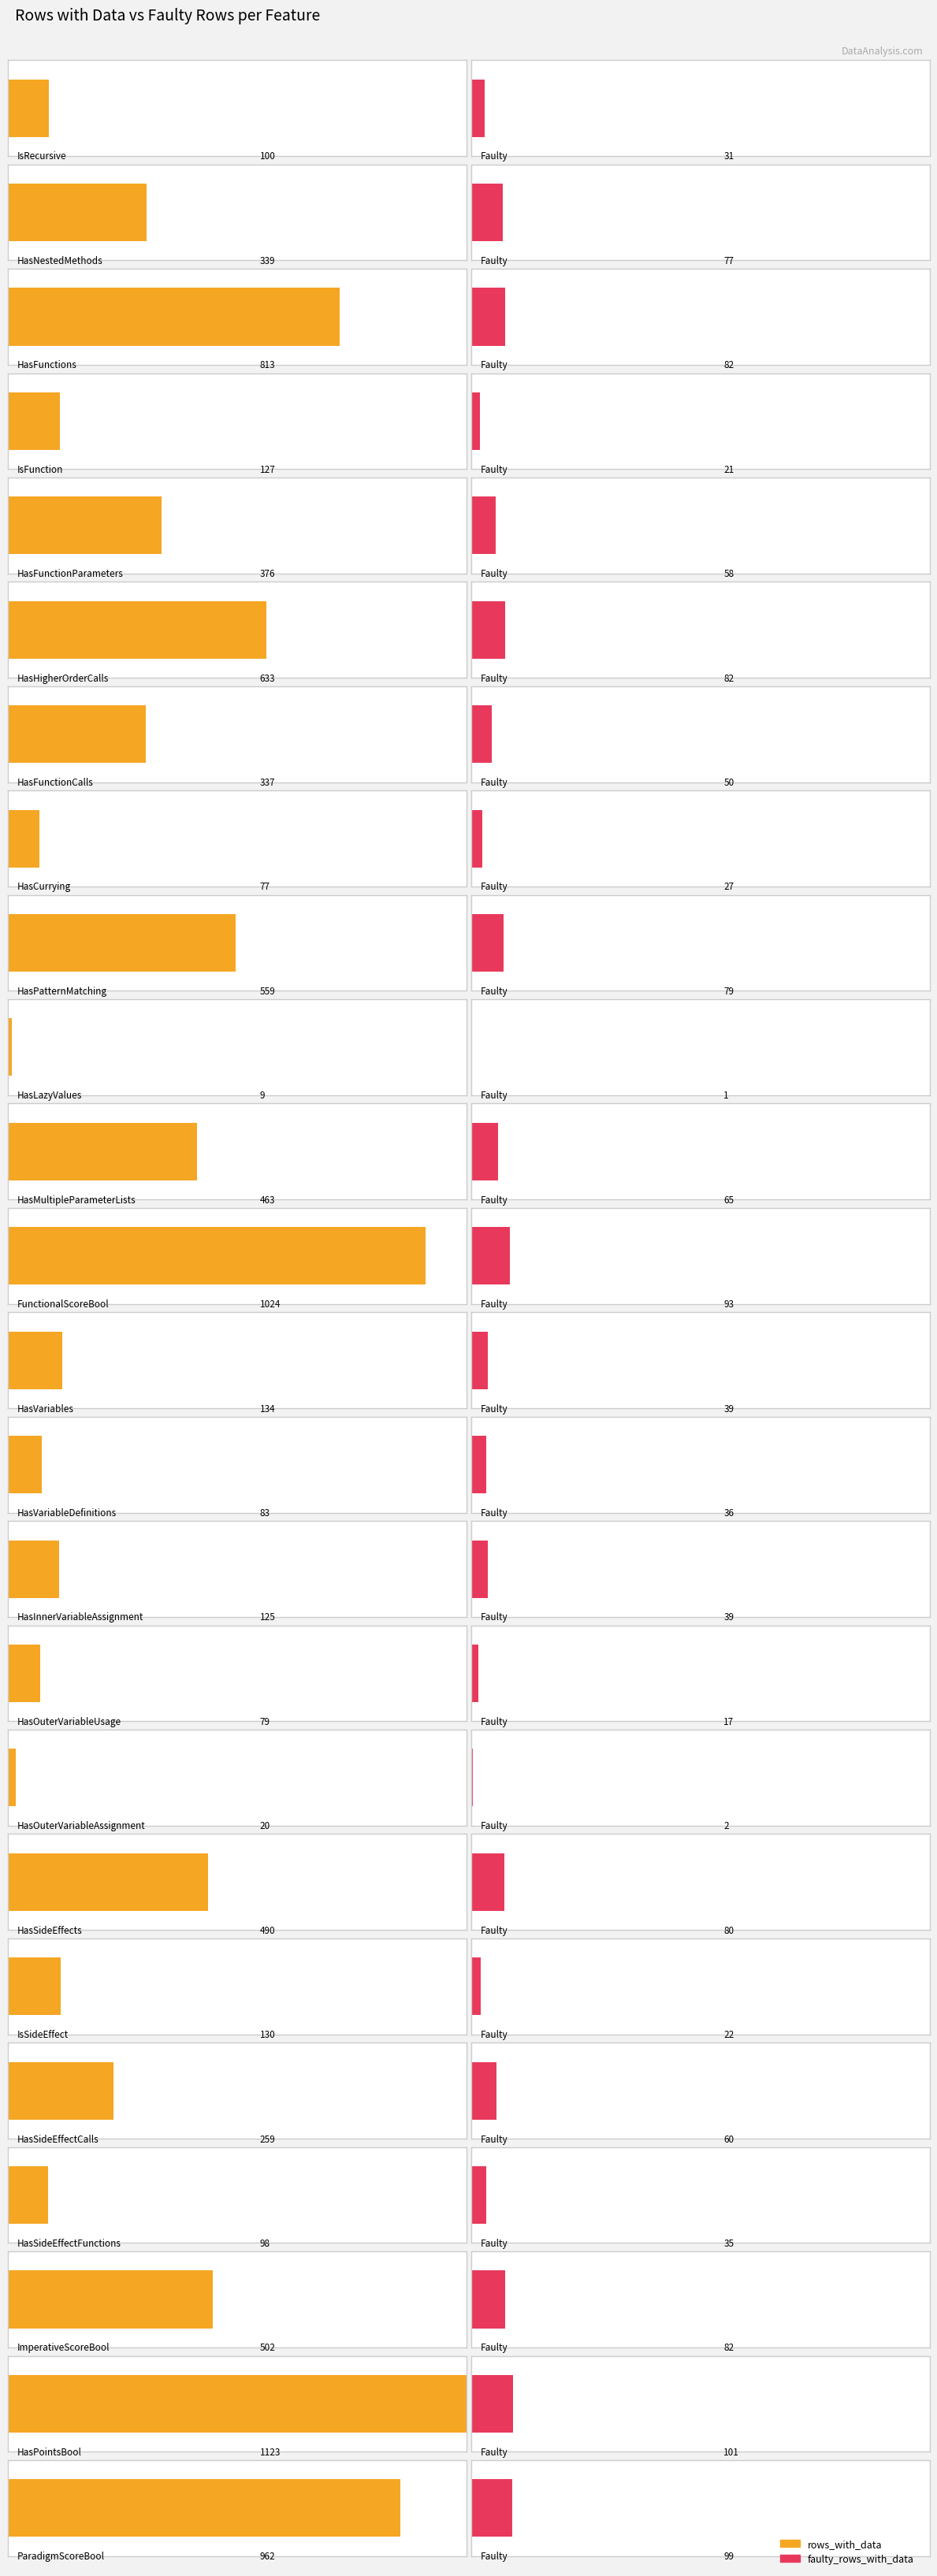

What is the value of the non_faulty_rows_with_data bar at the 12th from the left?

931